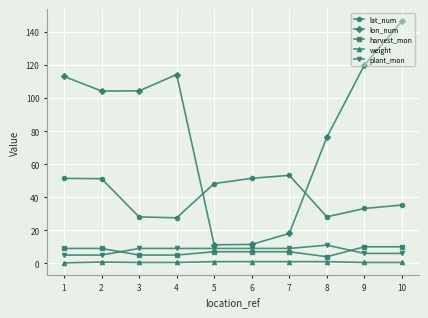

True or false: lon_num has more than 2 interior local peaks.

False